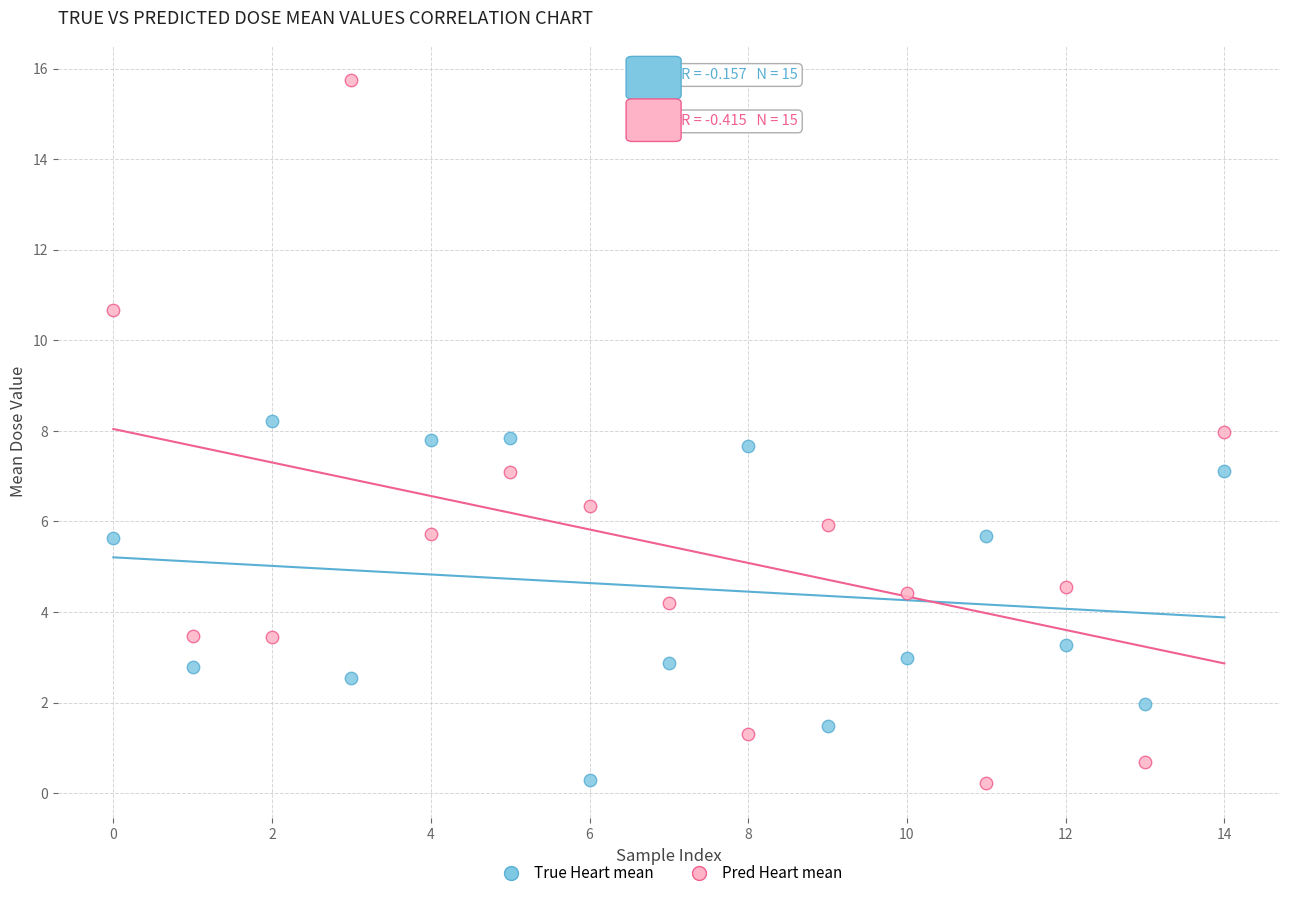

Which series contains the highest Y value?

Pred Heart mean